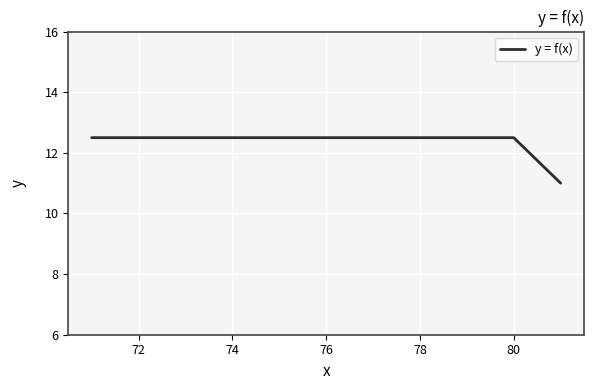

What is the smallest value displayed?

11.0